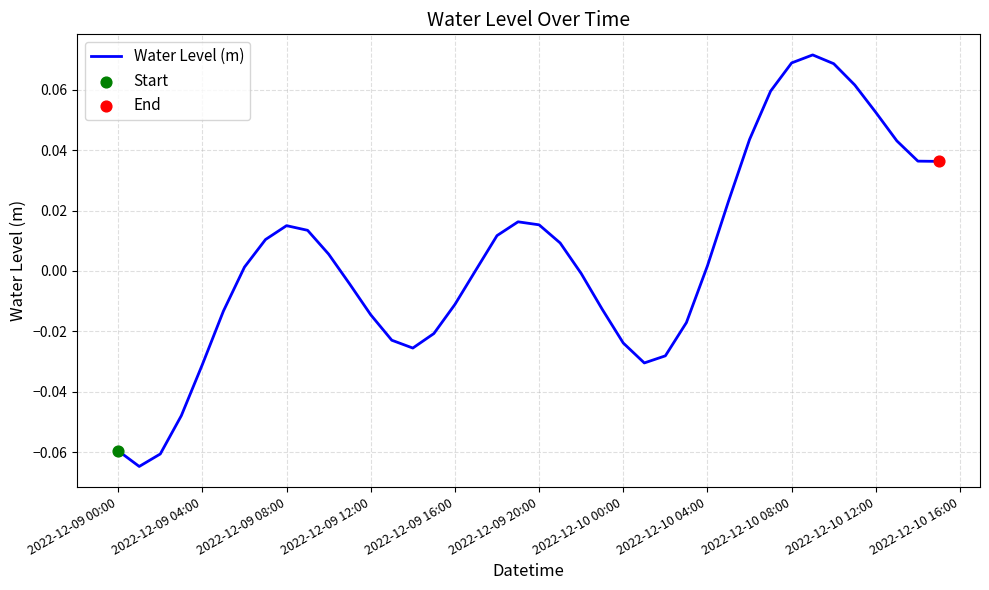

How many lines are shown in the chart?

1